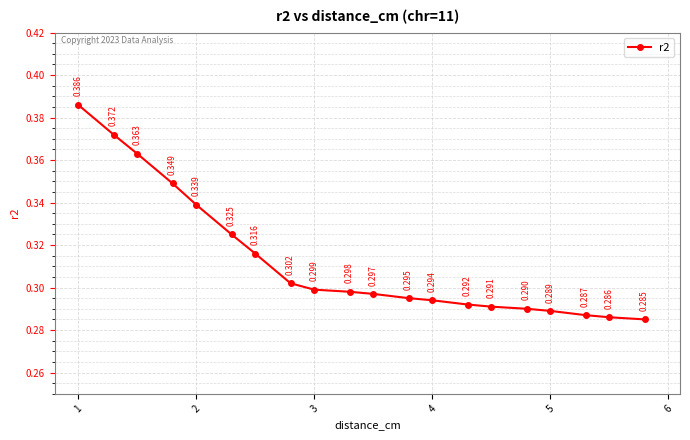

True or false: there are more than 1 points higher than both neighbors.

False